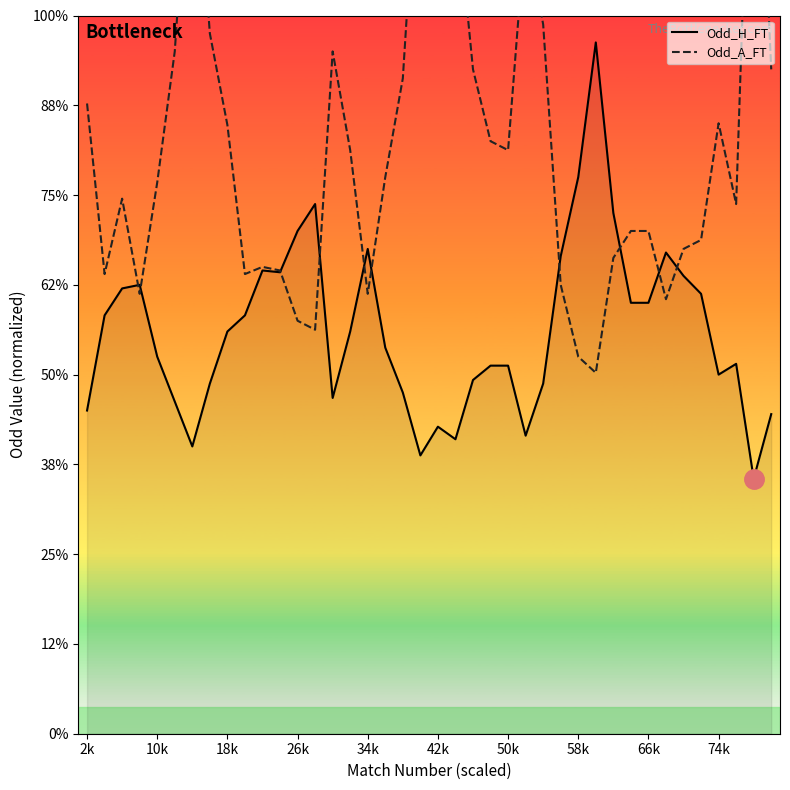

After their last crossing, which series has the higher values: Odd_H_FT or Odd_A_FT?

Odd_A_FT